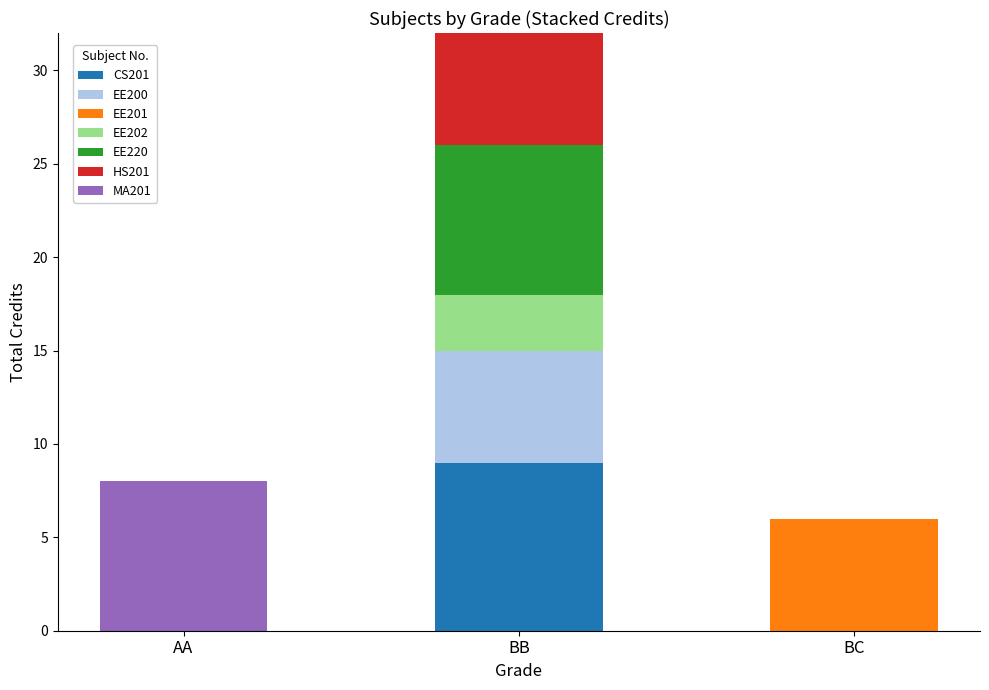

What is the maximum value for CS201?

9